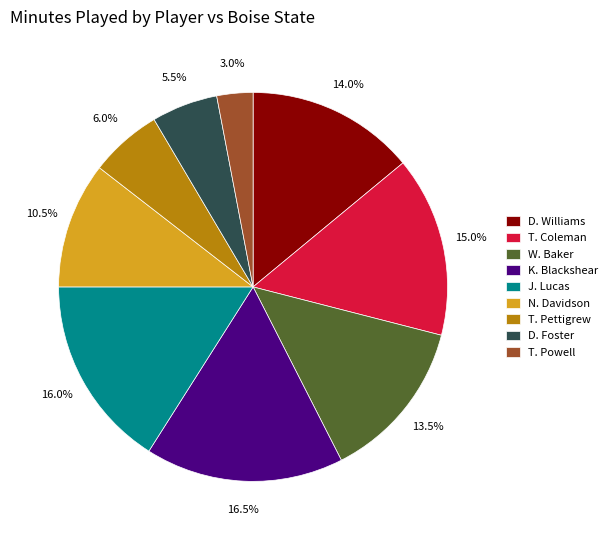

Rank the categories by value from highest to lowest.

K. Blackshear, J. Lucas, T. Coleman, D. Williams, W. Baker, N. Davidson, T. Pettigrew, D. Foster, T. Powell